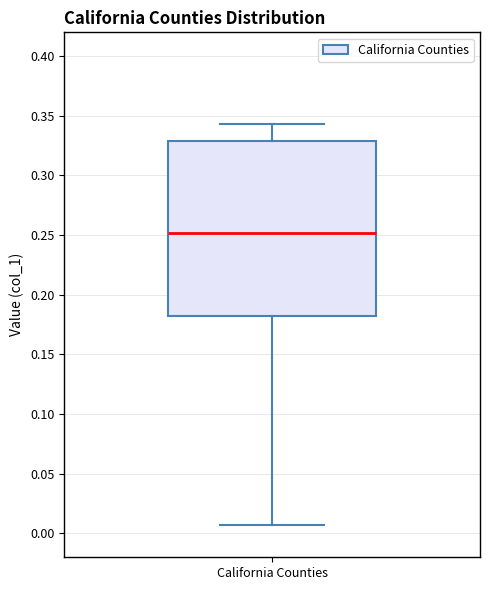

Read this box plot against the y-axis: the position of the median line, the range covered by the box, and the ends of both whiskers. The values are not printed on the chart, so give them approximately, as read against the axis.

median 0.250, box 0.180 to 0.330, whiskers 0.005 to 0.345